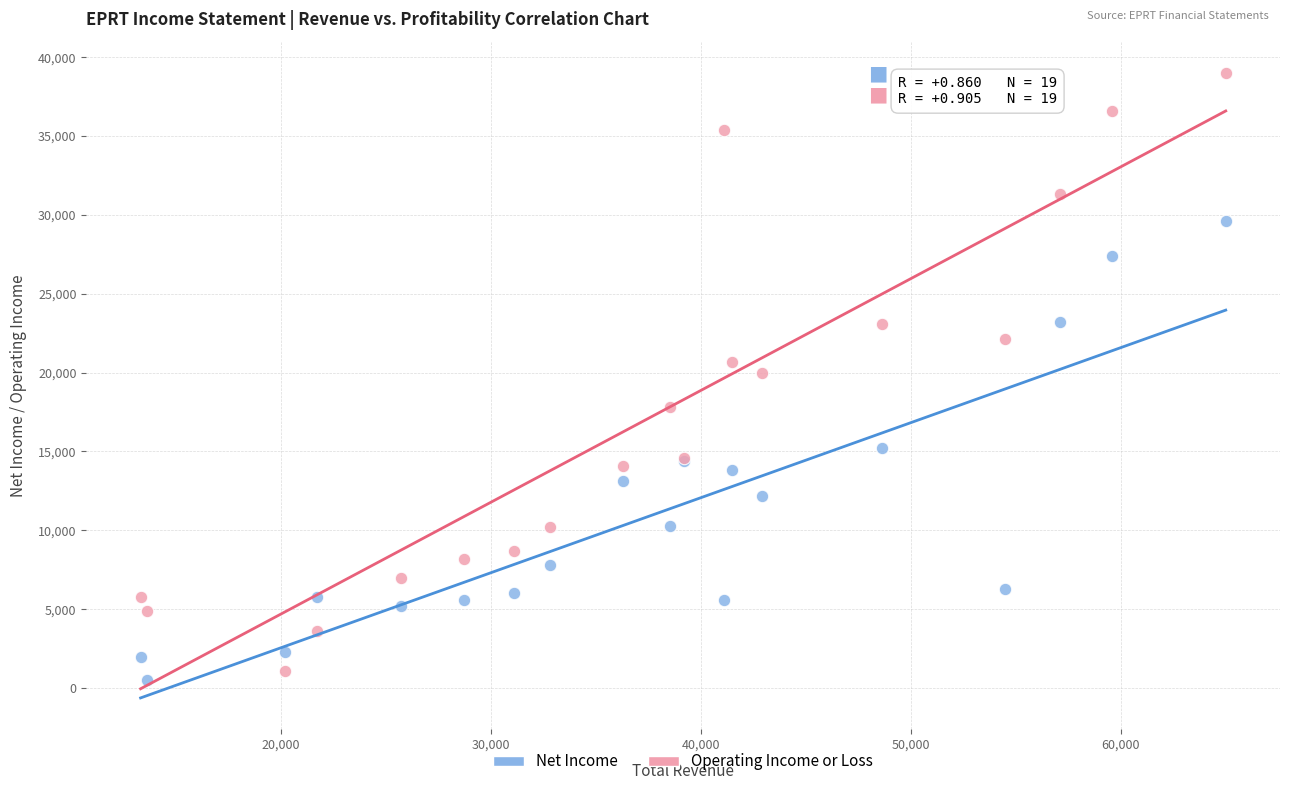

Which series has the widest spread of Y values?

Operating Income or Loss